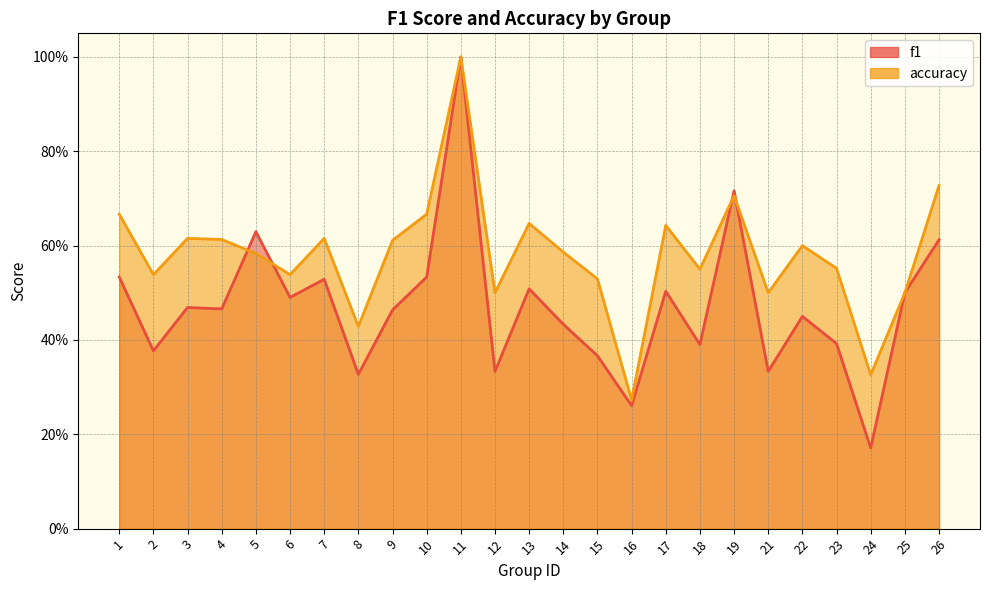

At which category does the chart reach its minimum across all series?

24